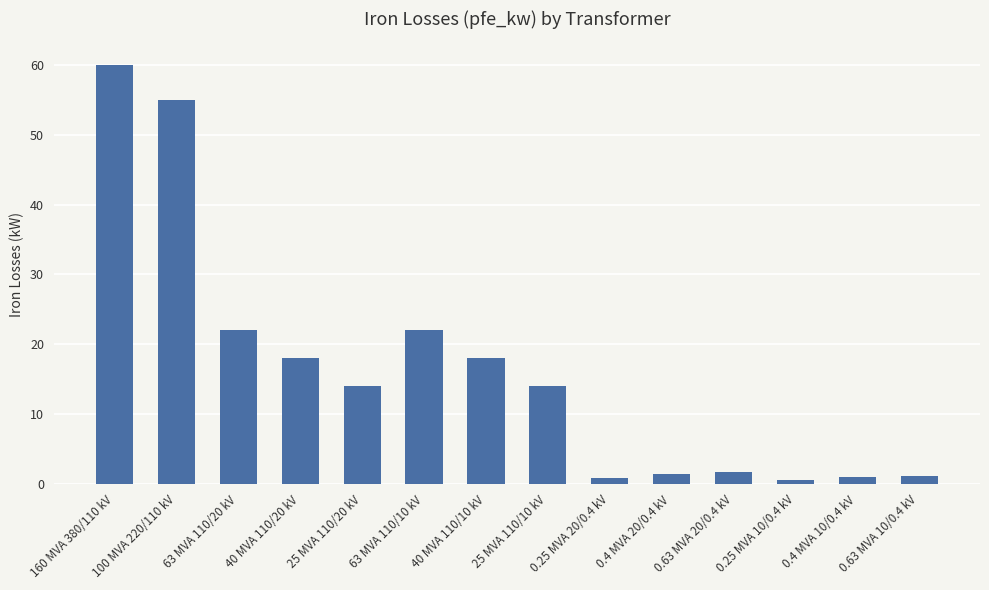

Approximately how many times larger is the value at 40 MVA 110/10 kV compared to 0.63 MVA 20/0.4 kV?

10.9